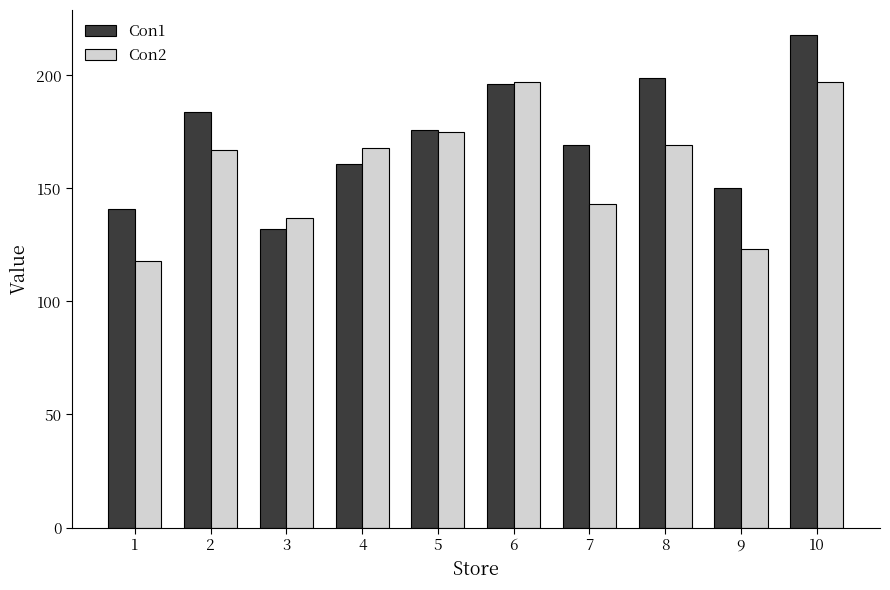

Count the number of data series in this chart.

2